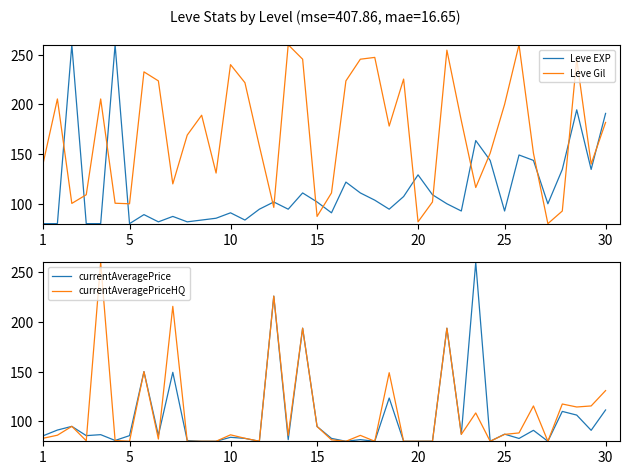

How many lines are shown in the chart?

4